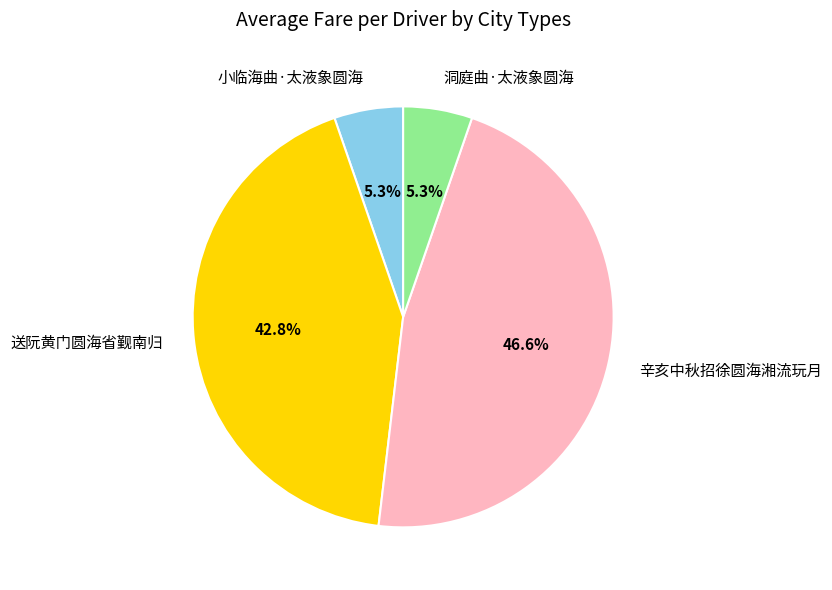

Which has a higher value, 小临海曲·太液象圆海 or 辛亥中秋招徐圆海湘流玩月?

辛亥中秋招徐圆海湘流玩月